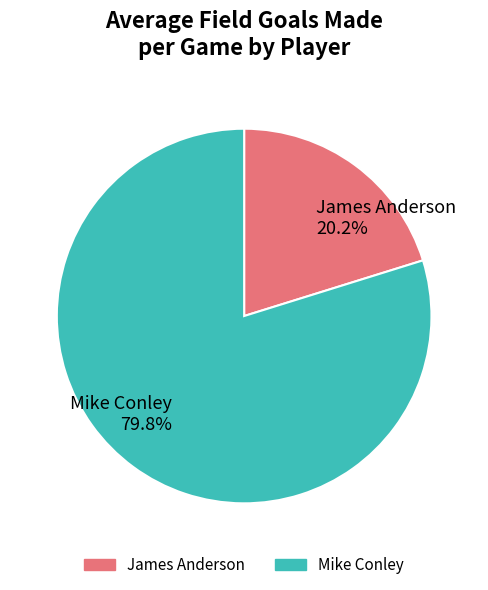

To the nearest percent, what is the average slice percentage?

50%